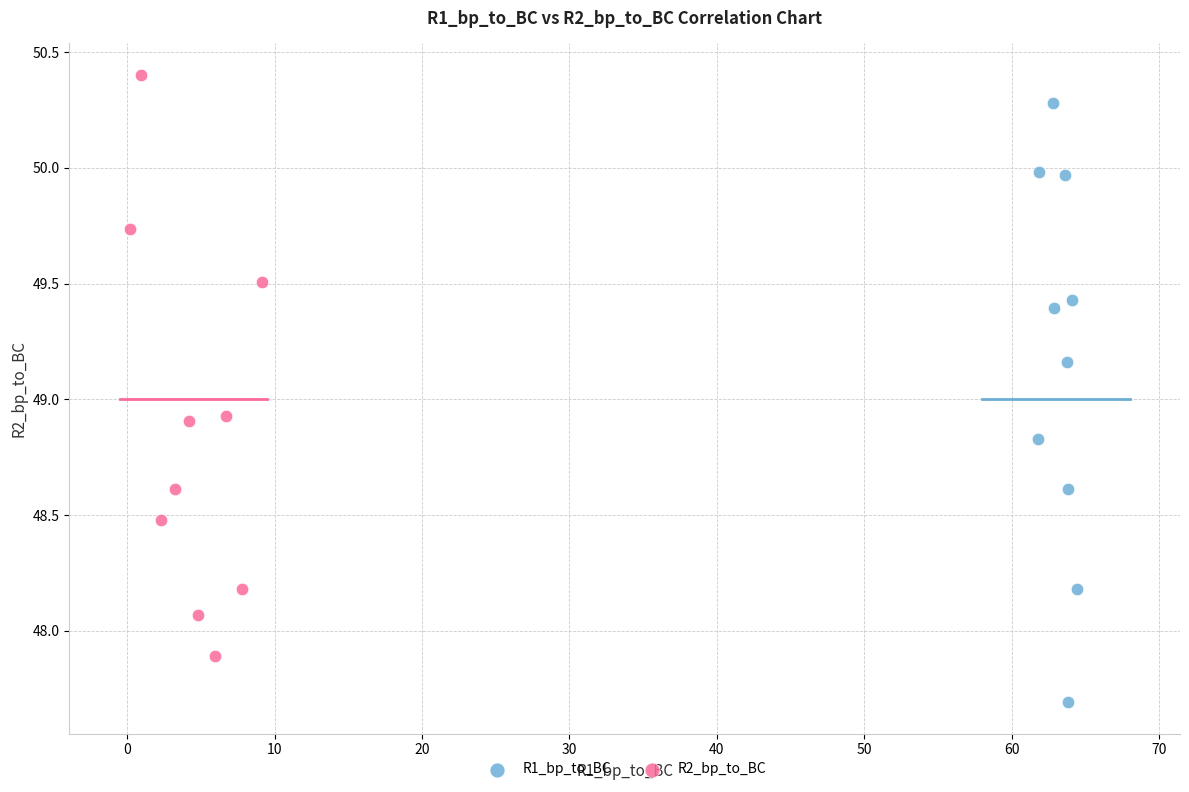

Which series has the largest Y range (max minus min)?

R1_bp_to_BC